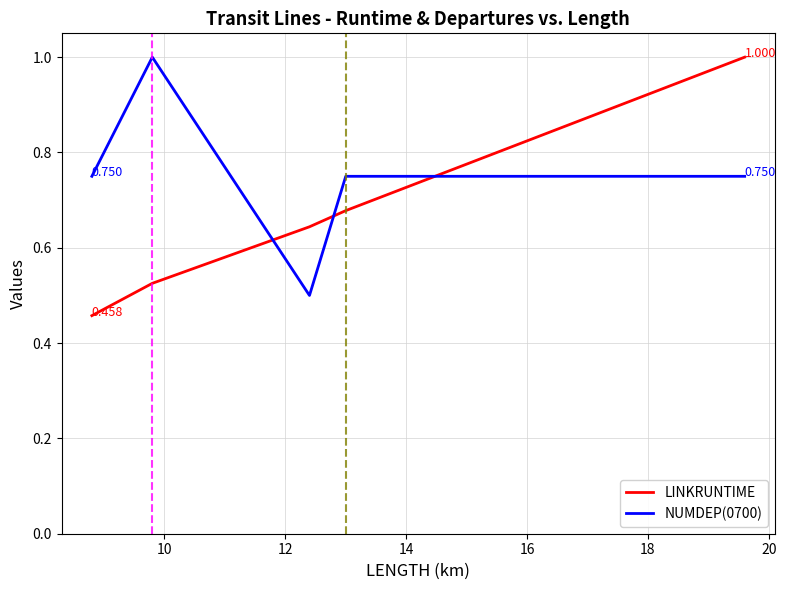

Does the chart display data point markers on the line(s)?

No